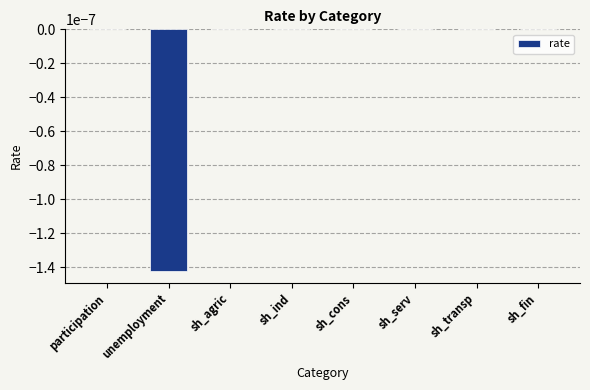

The value at unemployment is -0.0. True or false?

True